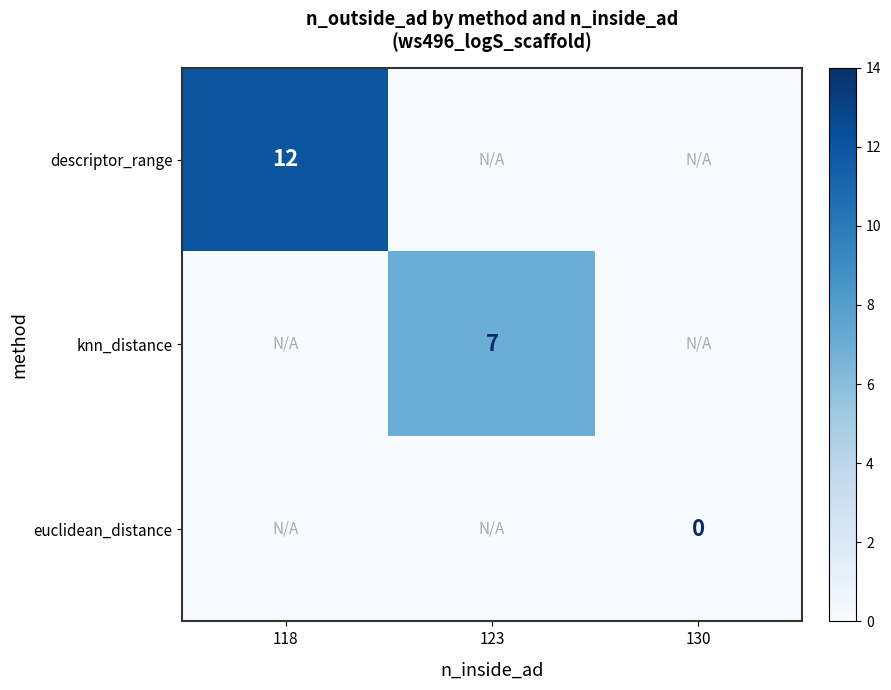

At how many categories does at least one series exceed 7?

1